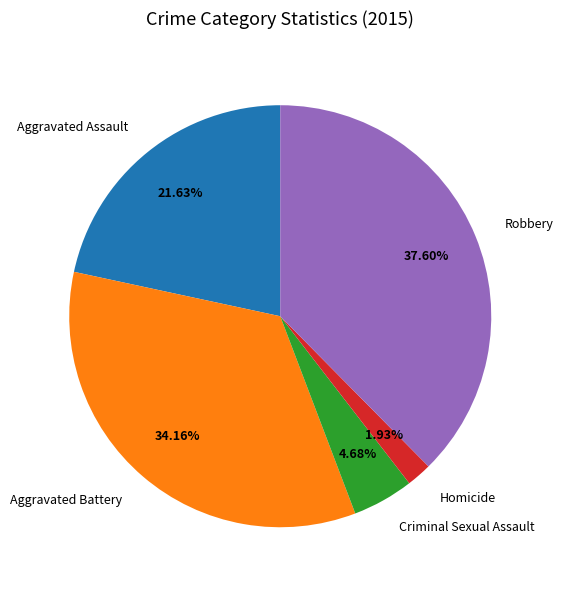

Between Aggravated Assault and Robbery, which is larger?

Robbery